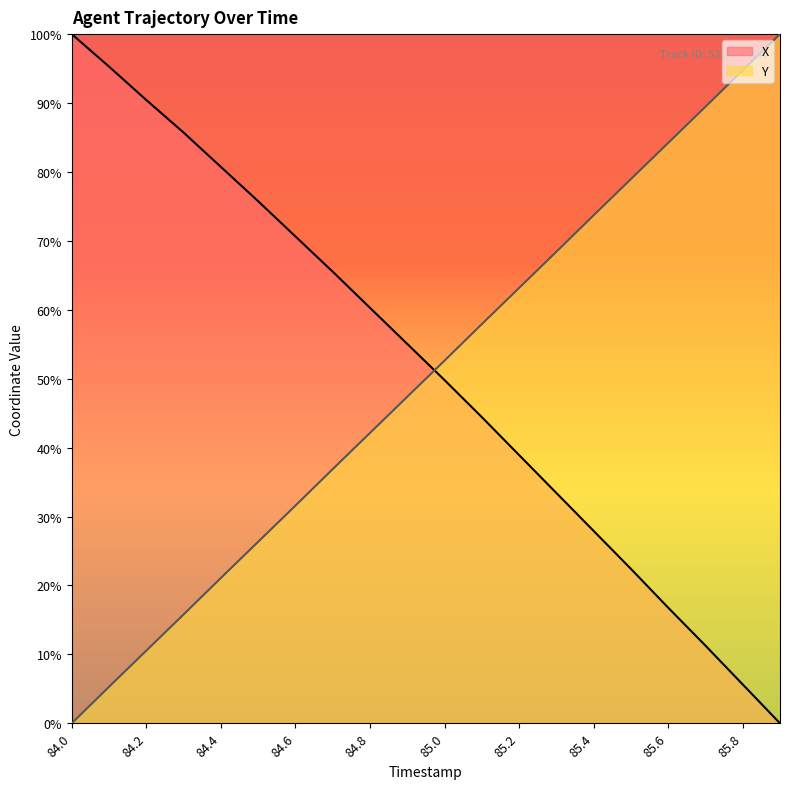

Which label corresponds to the smallest value in the chart?

85.9